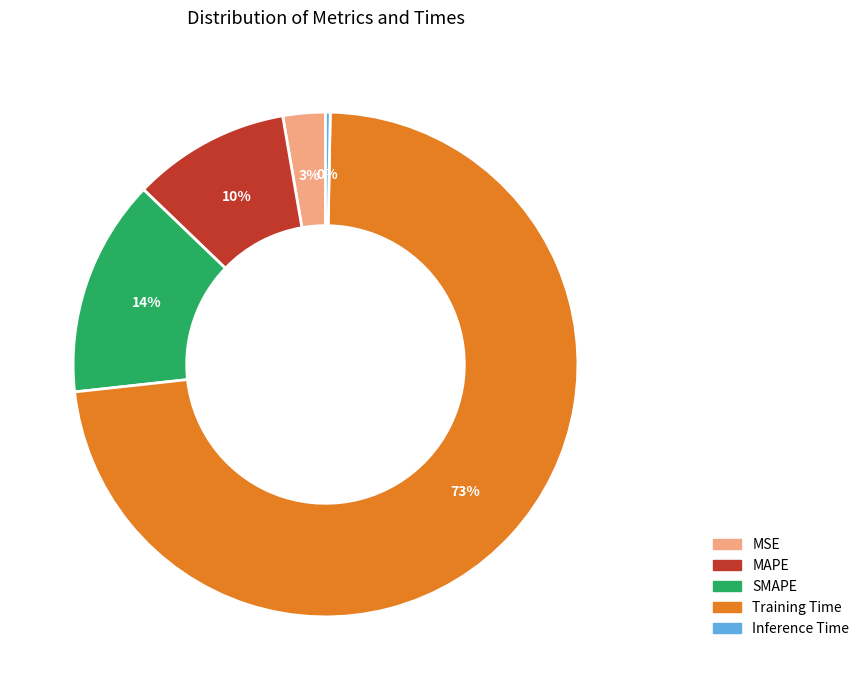

How many segments does this pie chart have?

5